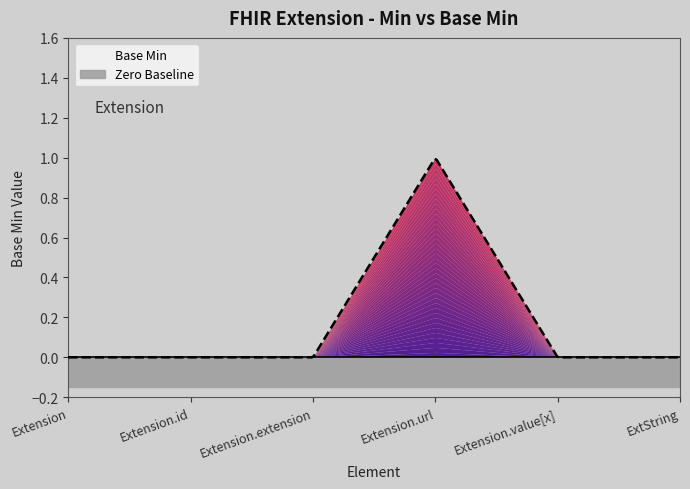

What is the sum of all values?

1